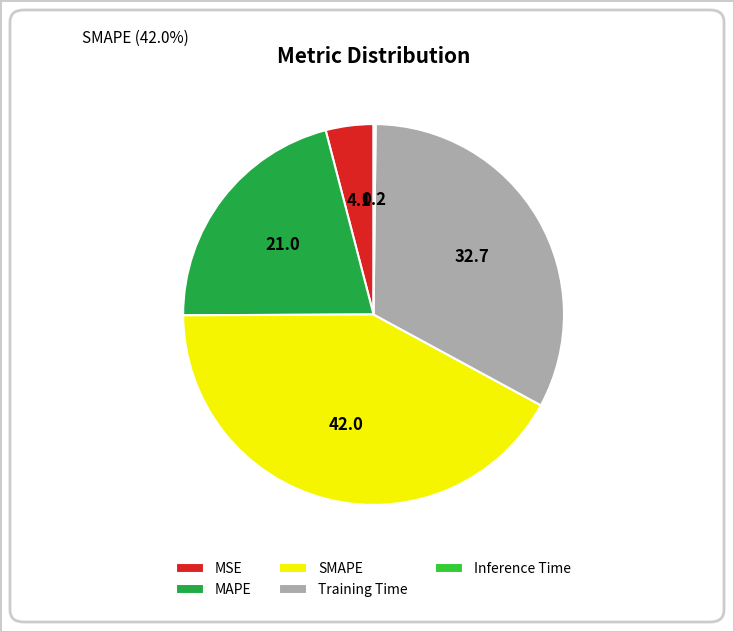

True or false: MAPE accounts for 21% of the total.

True